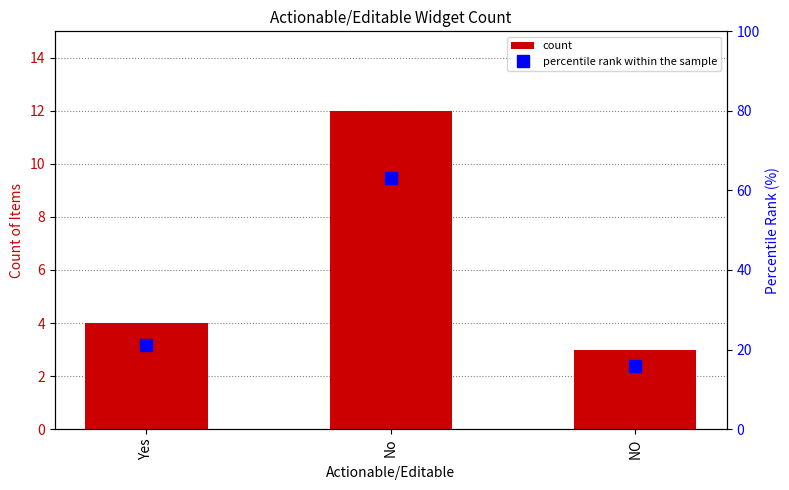

Is it true that count equals 1.1 at NO?

False